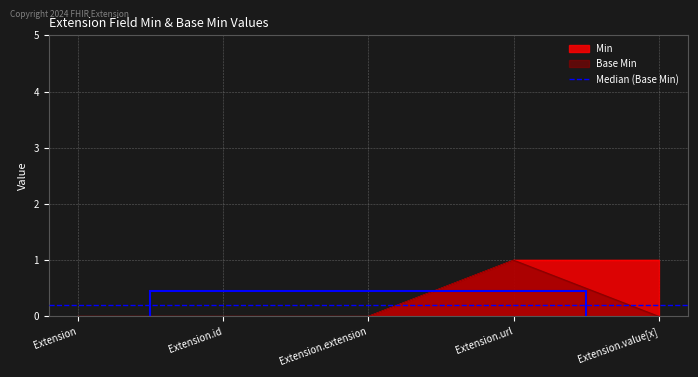

At which category does the chart reach its peak across all series?

Extension.url